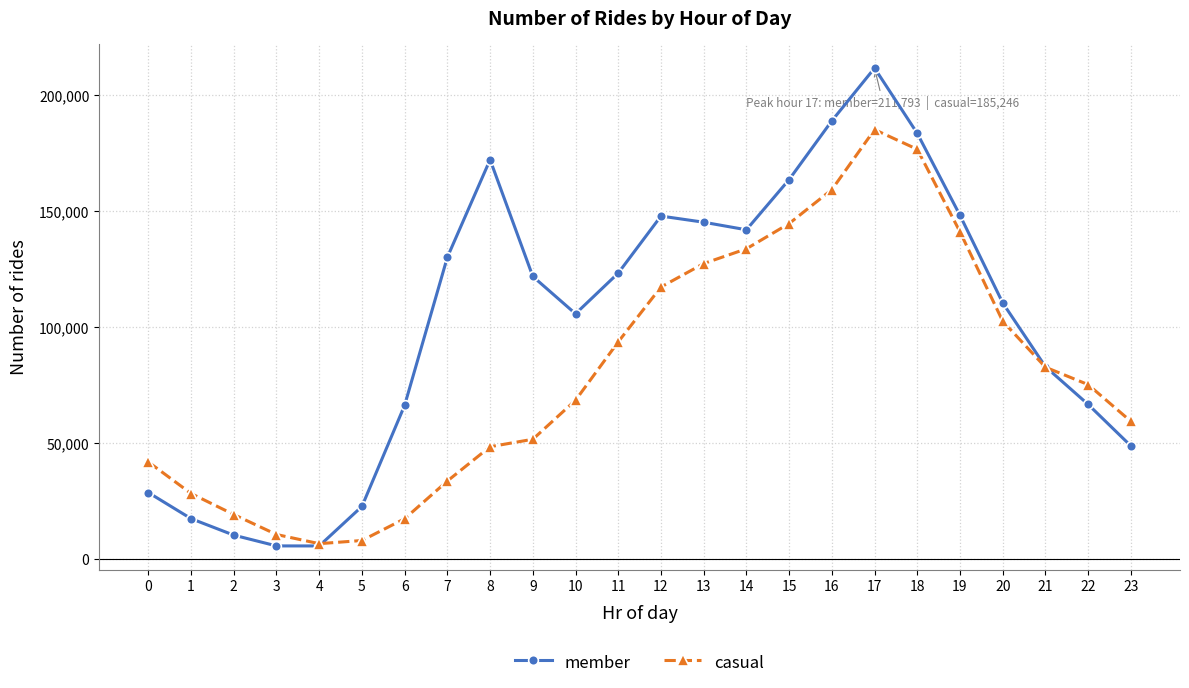

What is the minimum value for member?

5696